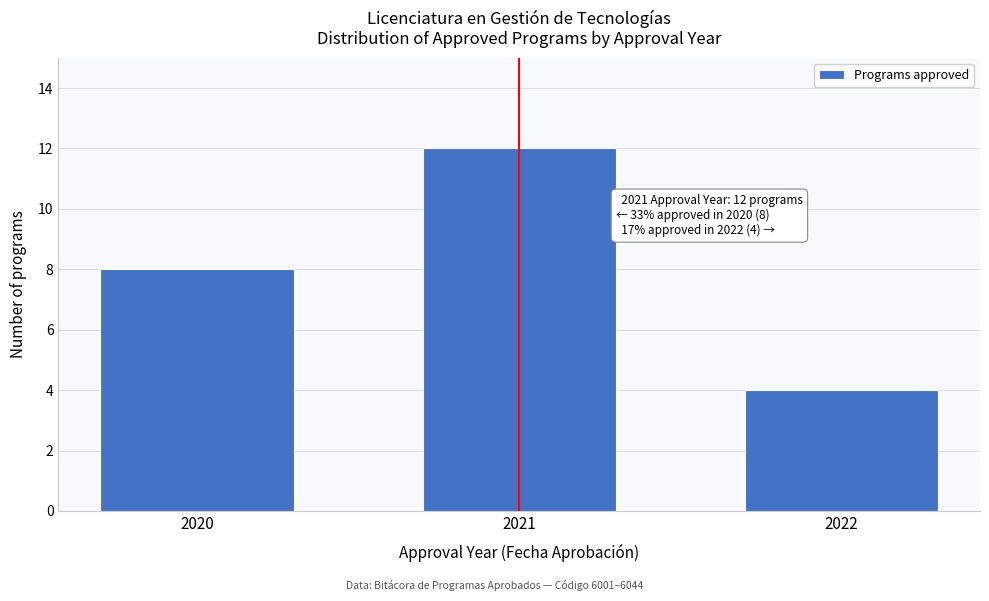

Reading right to left, what are all the values shown in this chart?

4	12	8